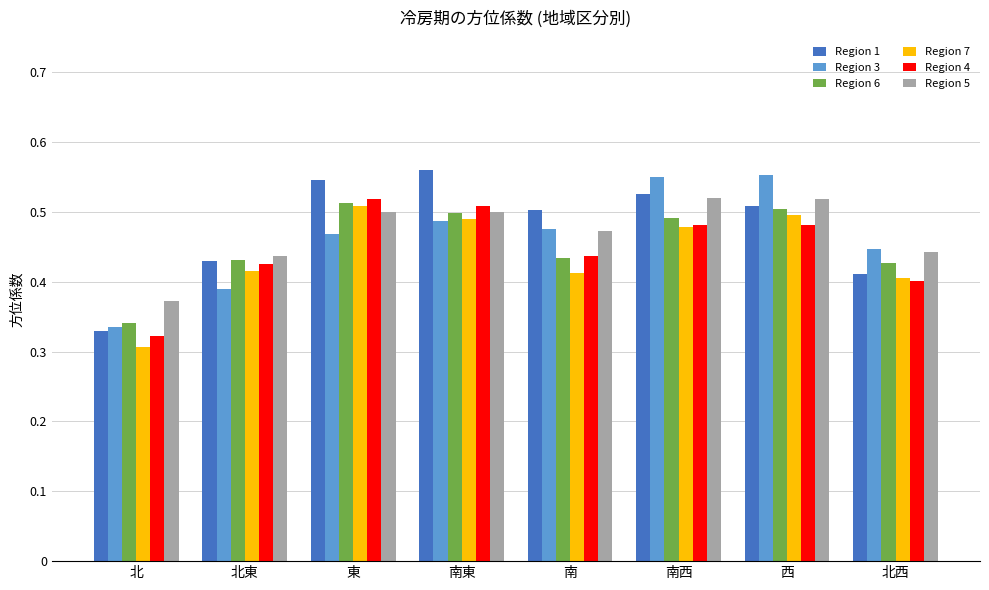

What is the total value across all series at 北?

2.0